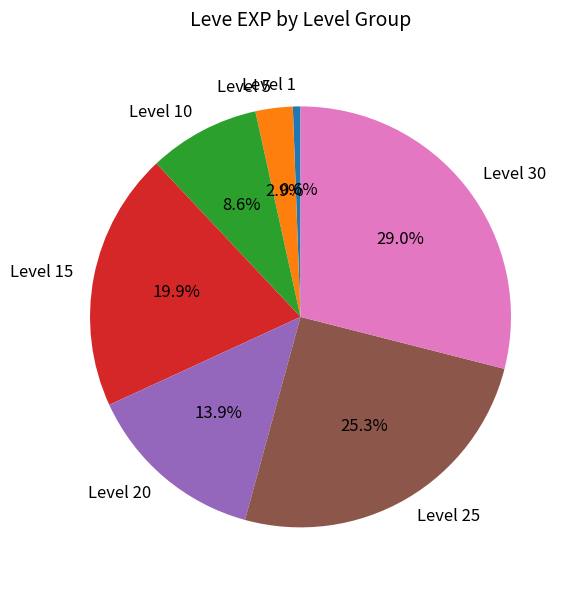

What is the ratio of the value at Level 30 to the value at Level 20?

2.1